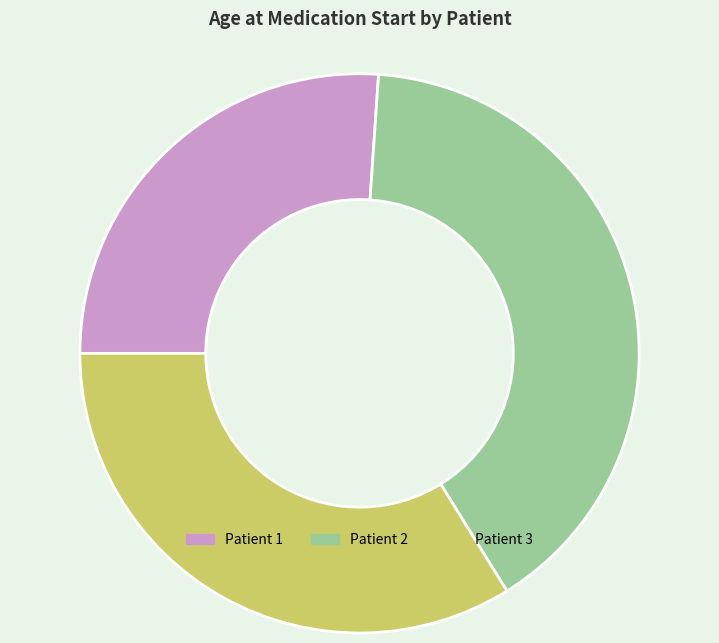

Do Patient 1 and Patient 3 together represent more than half of the pie?

Yes